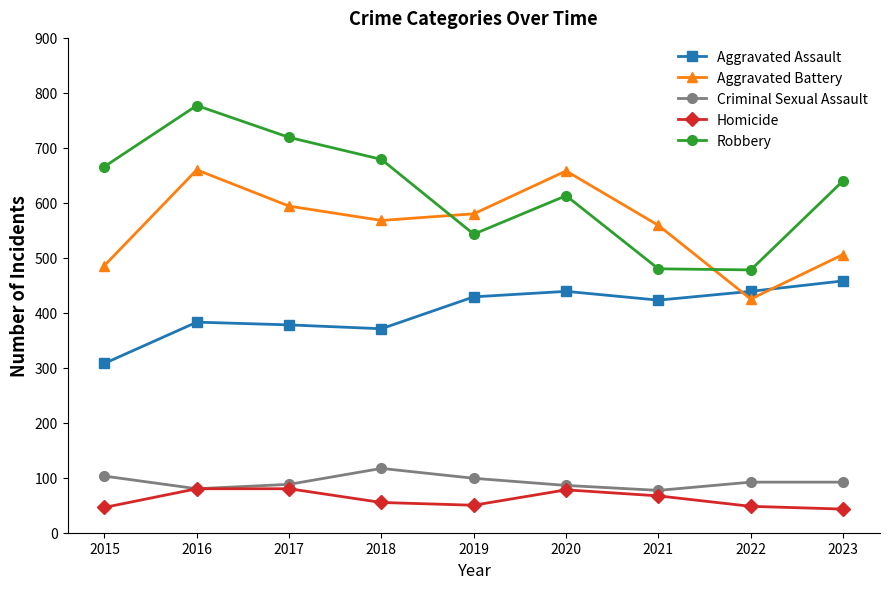

Rank the series at 2018 from highest to lowest value.

Robbery, Aggravated Battery, Aggravated Assault, Criminal Sexual Assault, Homicide